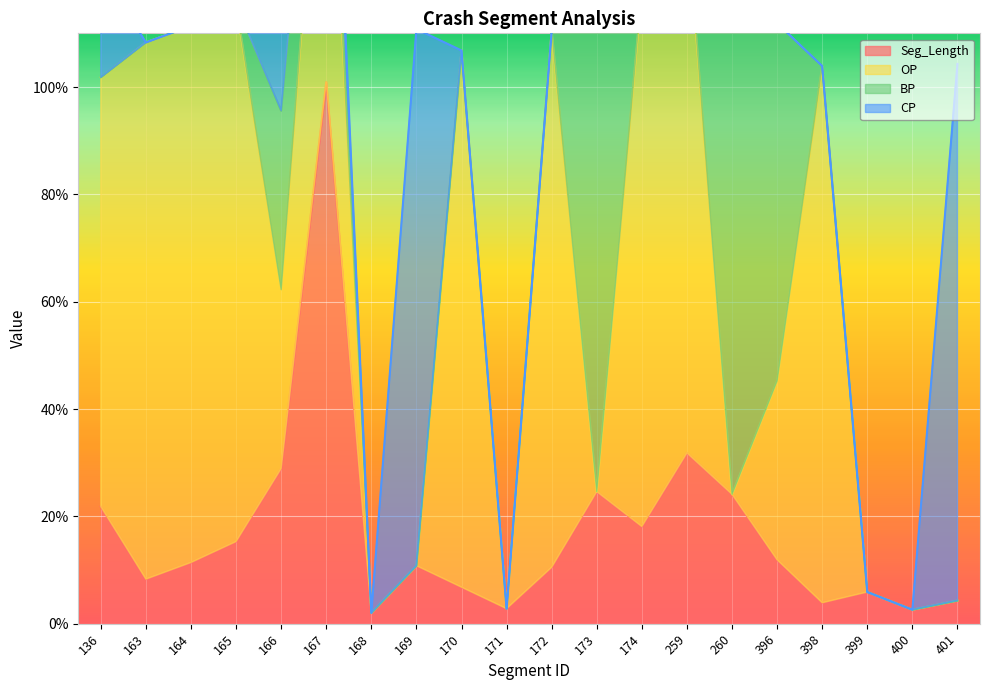

Is the value of BP at 399 greater than the value of CP at 398?

No